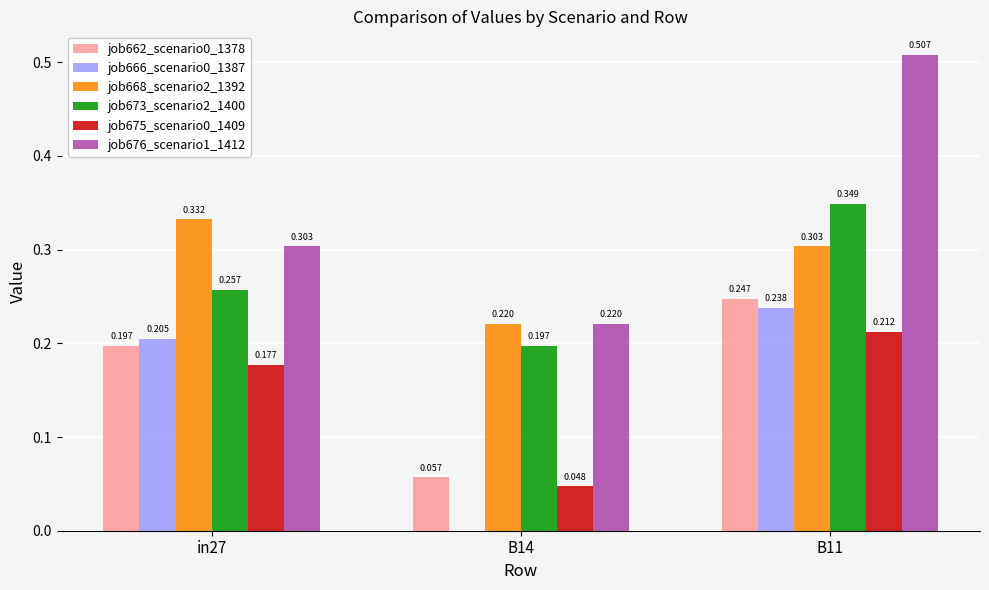

At which category is the sum across all series the highest?

B11